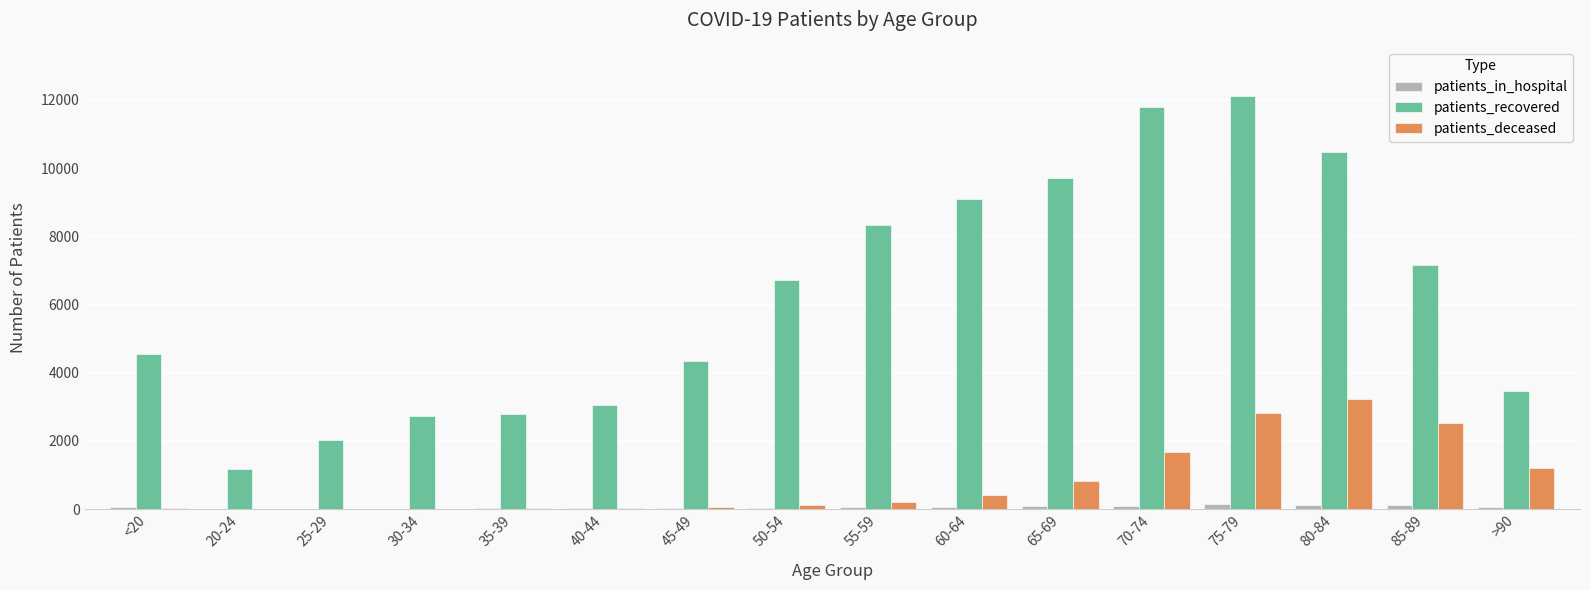

What is the sum of all patients_deceased values?

13176